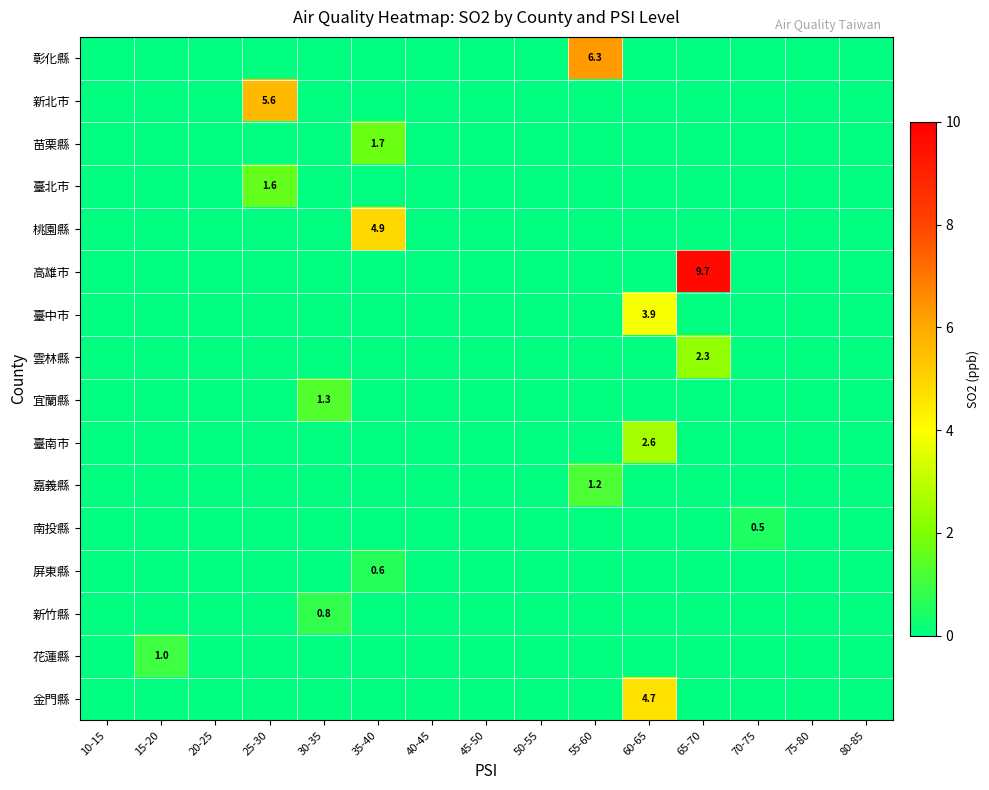

What is the total value across all series at 25-30?

7.2